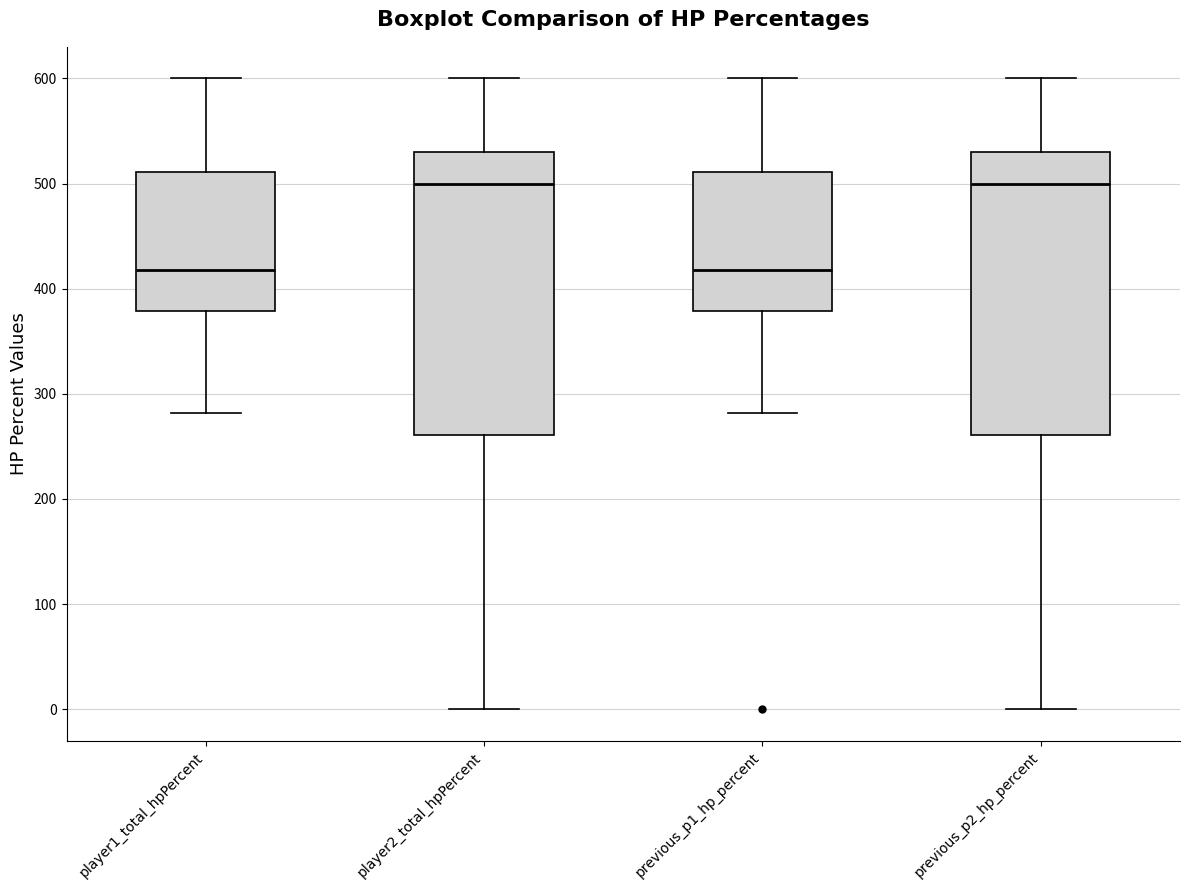

Reading left to right, read every box against the y-axis: the position of its median line, the range the box covers, and the ends of its whiskers. The values are not printed on the chart, so give them approximately, as read against the axis.

player1_total_hpPercent: median 420, box 380 to 510, whiskers 280 to 600
player2_total_hpPercent: median 500, box 260 to 530, whiskers 0 to 600
previous_p1_hp_percent: median 420, box 380 to 510, whiskers 280 to 600
previous_p2_hp_percent: median 500, box 260 to 530, whiskers 0 to 600